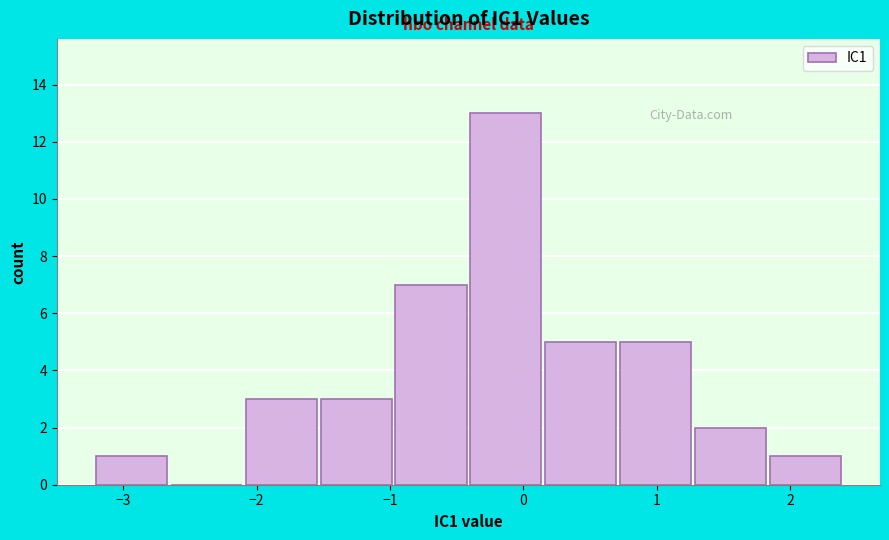

What is the height of the bar covering 0.1 to 0.7 on the x-axis? Neither the bar edges nor the heights are printed on the chart, so give them approximately, as read against the axes.

5